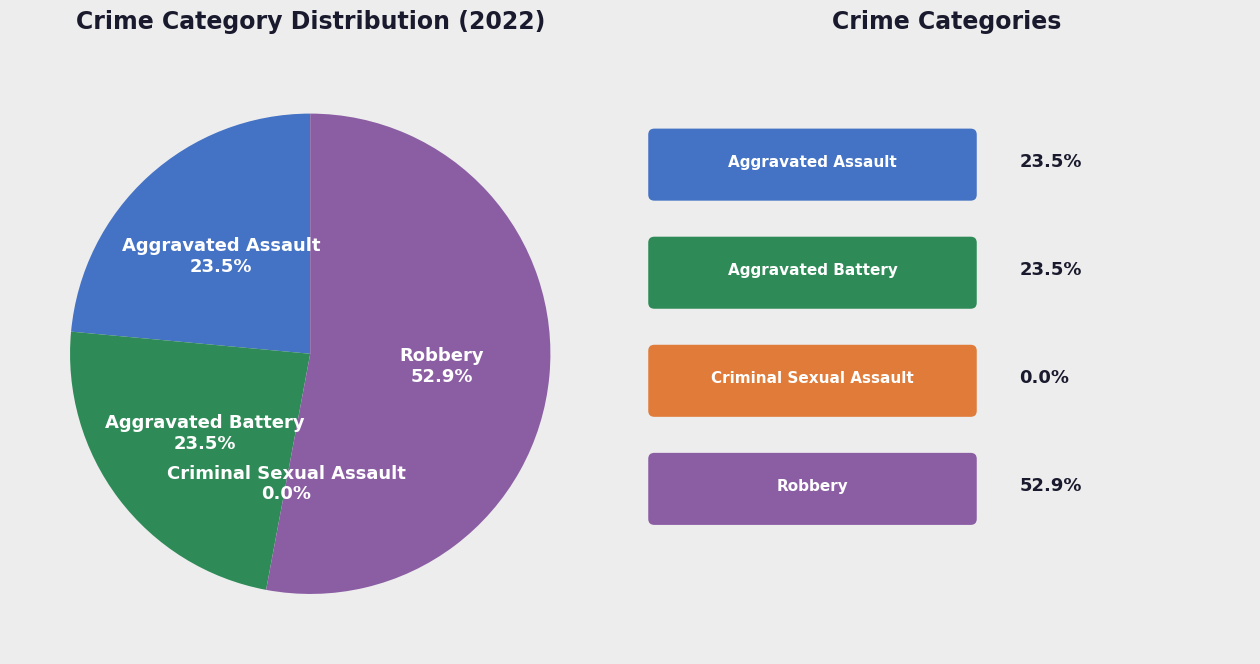

Which slice represents more than half of the pie?

Robbery